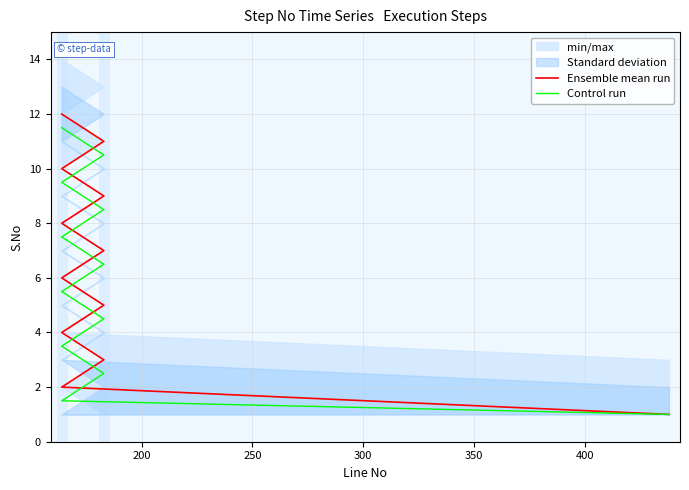

Which series has the largest range (max minus min)?

Ensemble mean run